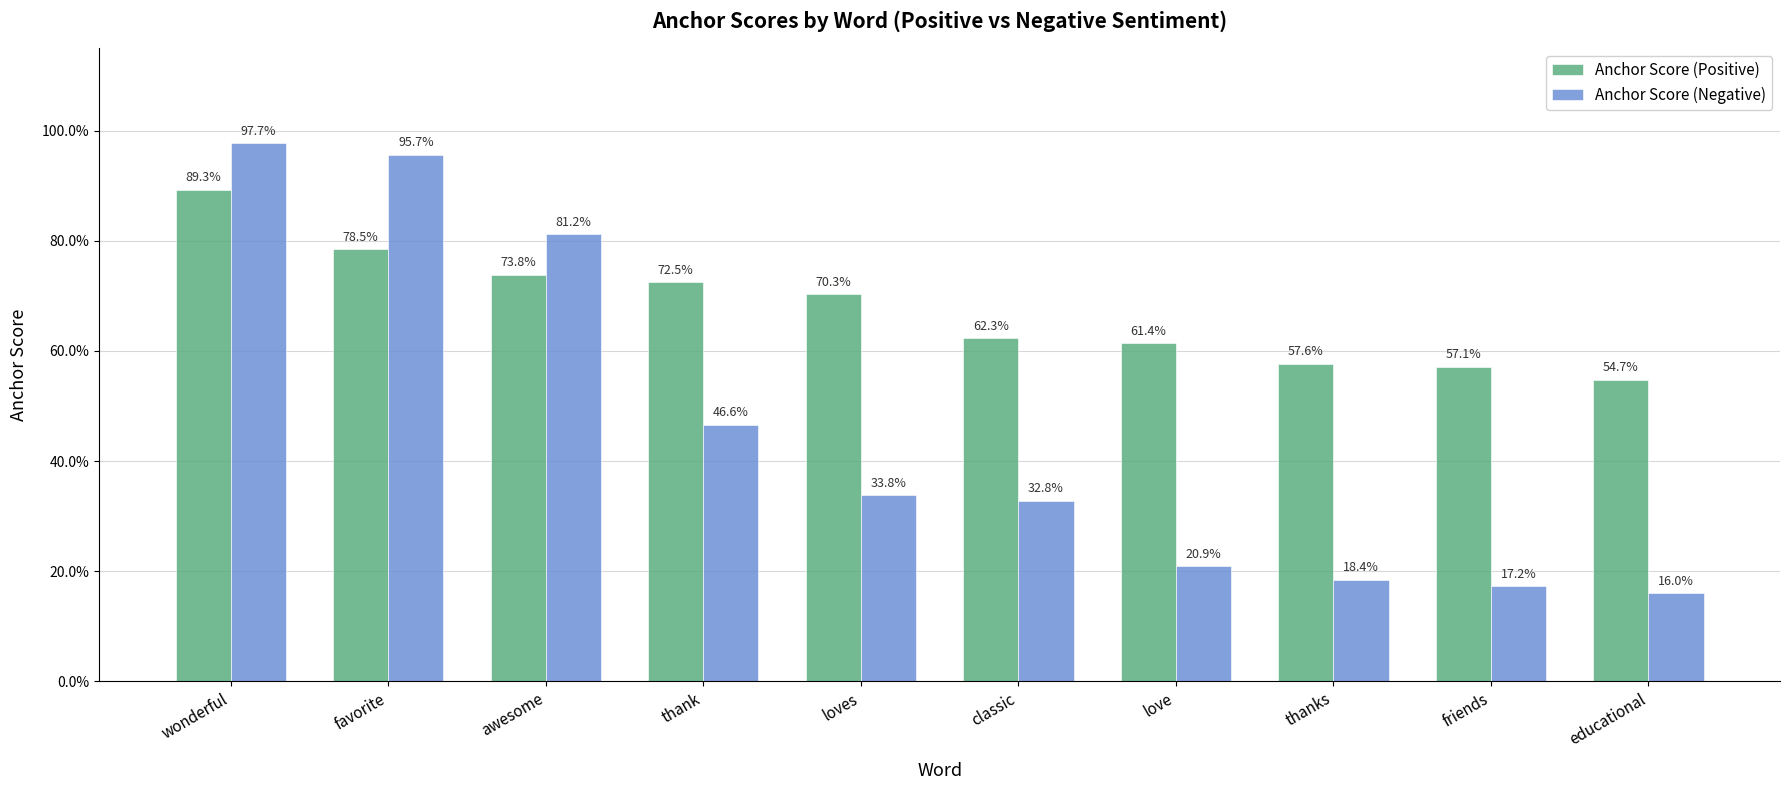

What is the total value across all series at friends?

0.7